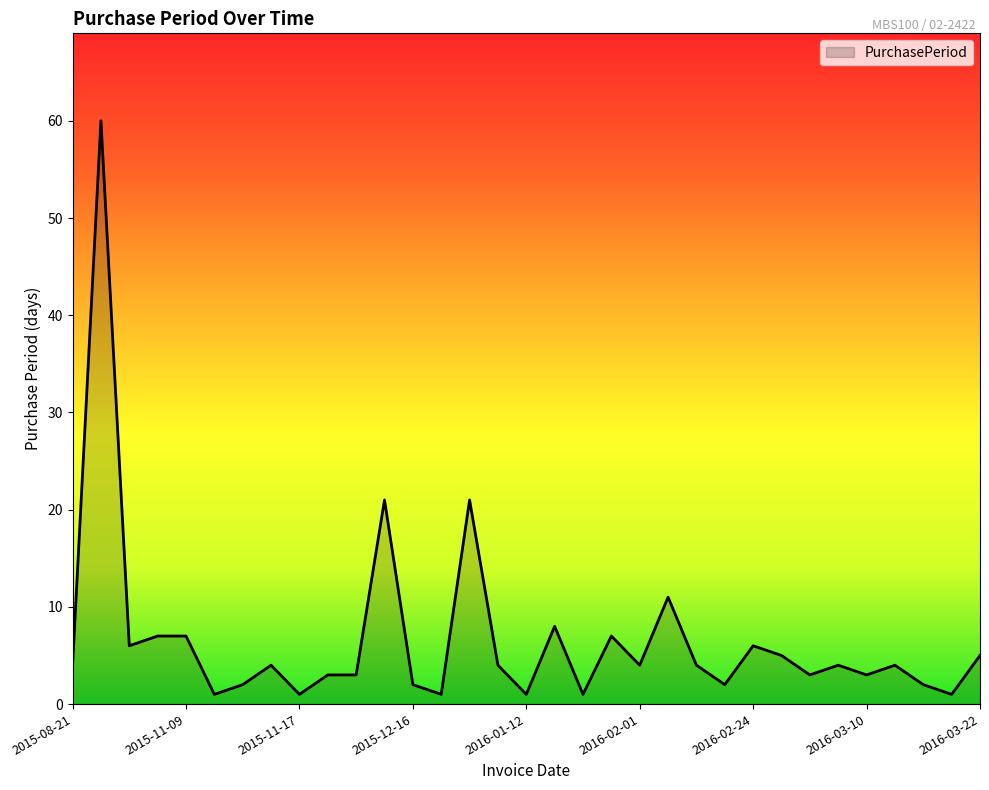

What is the difference between the maximum and minimum values?

59